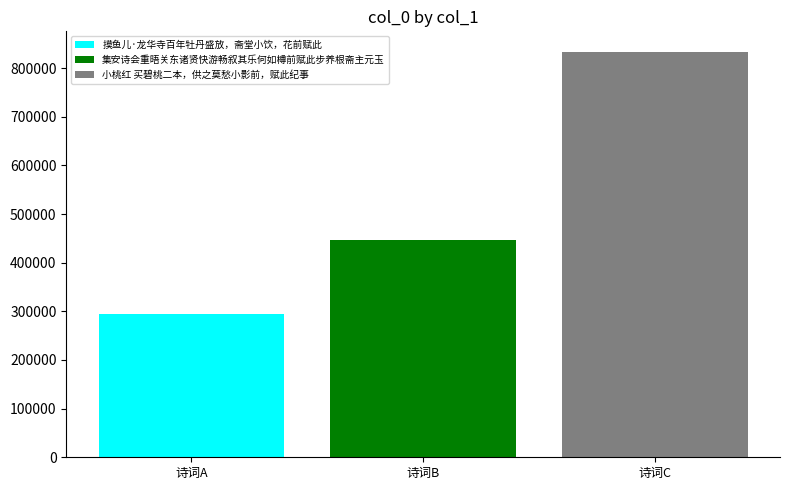

The 集安诗会重晤关东诸贤快游畅叙其乐何如樽前赋此步养根斋主元玉 series shows 735665 at 诗词B. True or false?

False